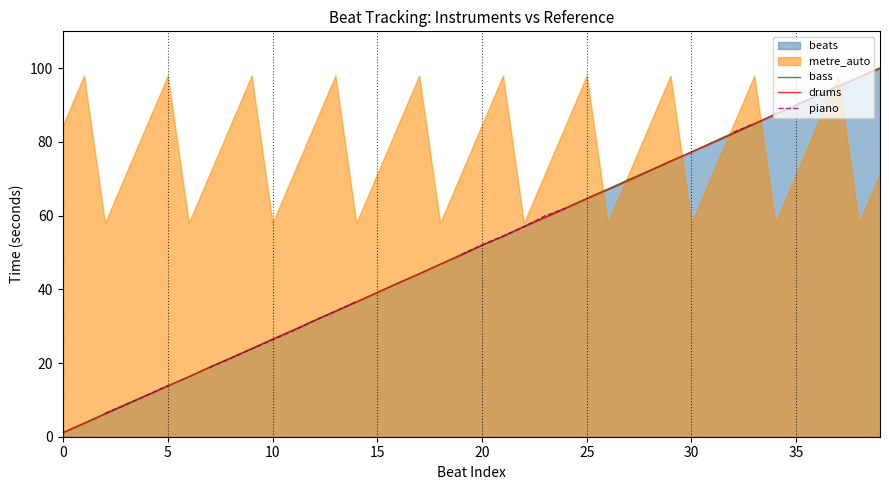

What is the average value of the bass series?

50.6